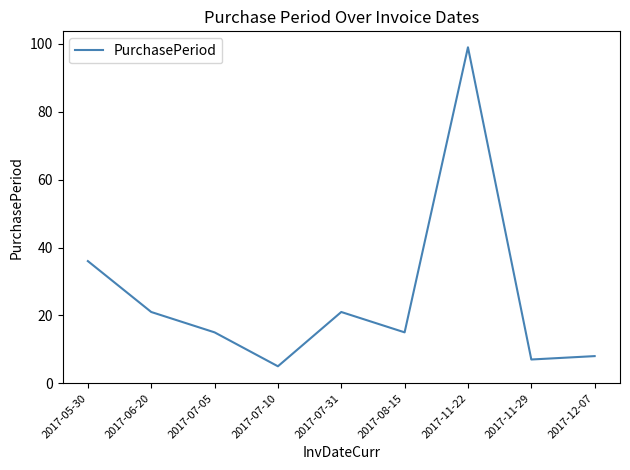

What is the difference between the maximum and minimum values?

94